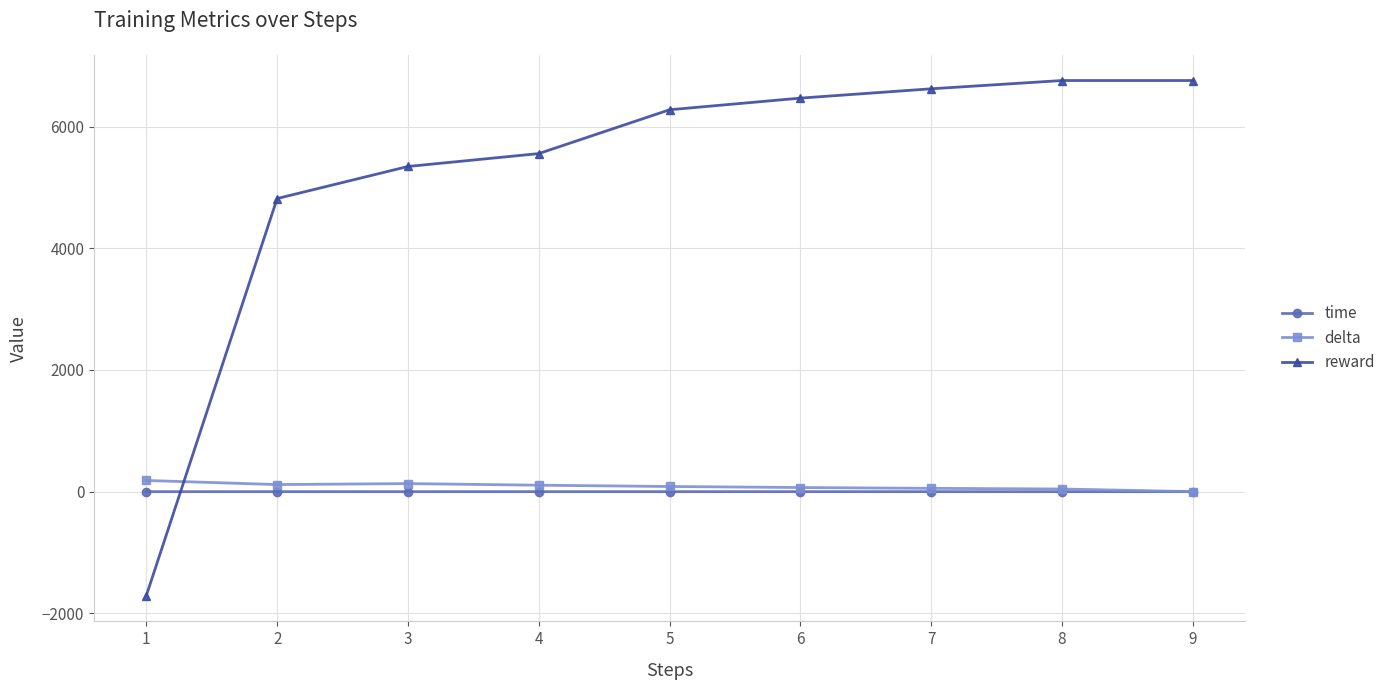

What is the average value of the reward series?

5210.5